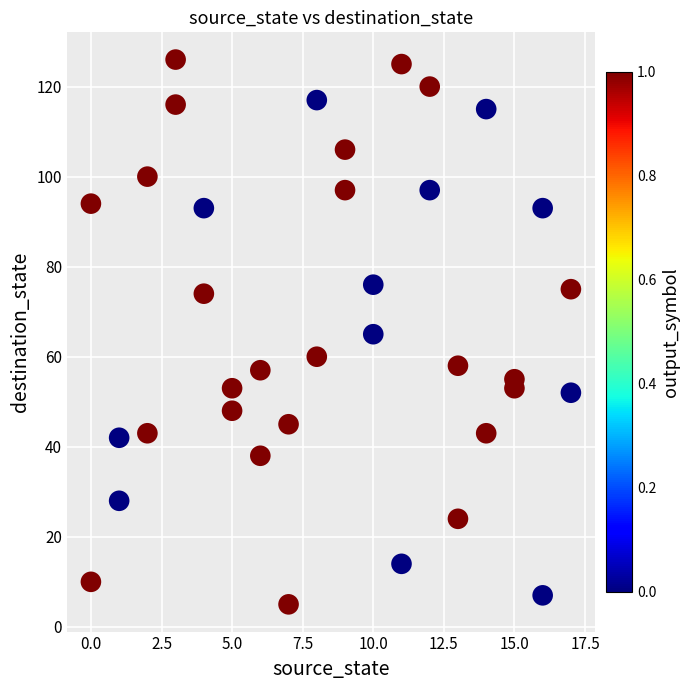

What is the range of X values (max minus min)?

17